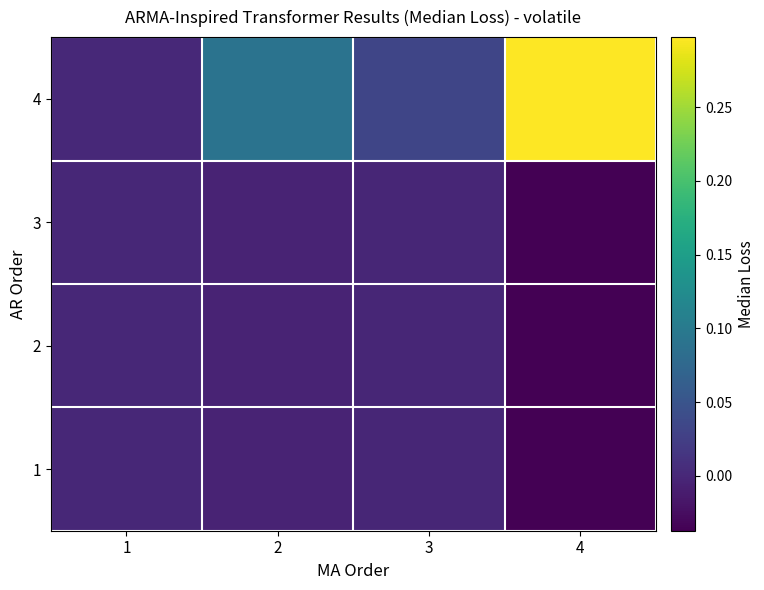

Rank the series by their maximum value, from lowest to highest.

3, 2, 1, 4